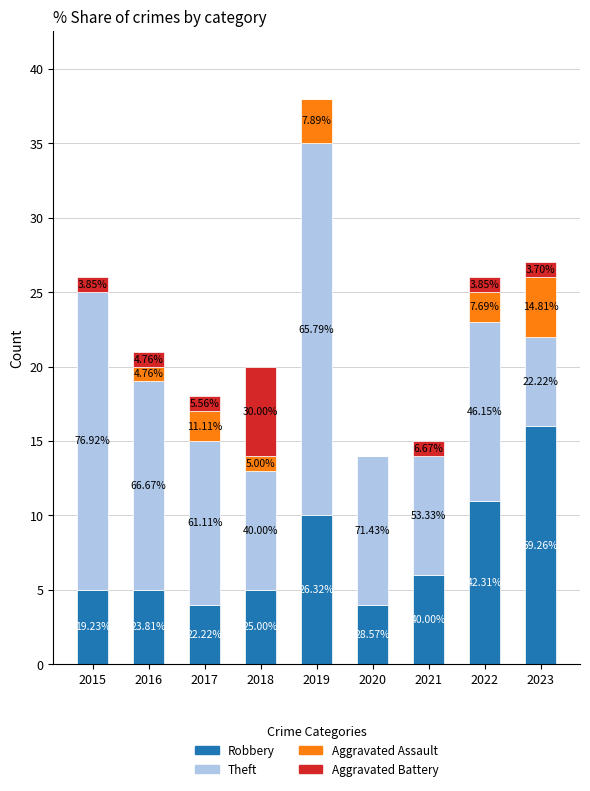

Rank the categories by Aggravated Battery value from lowest to highest.

2019, 2020, 2015, 2016, 2017, 2021, 2022, 2023, 2018